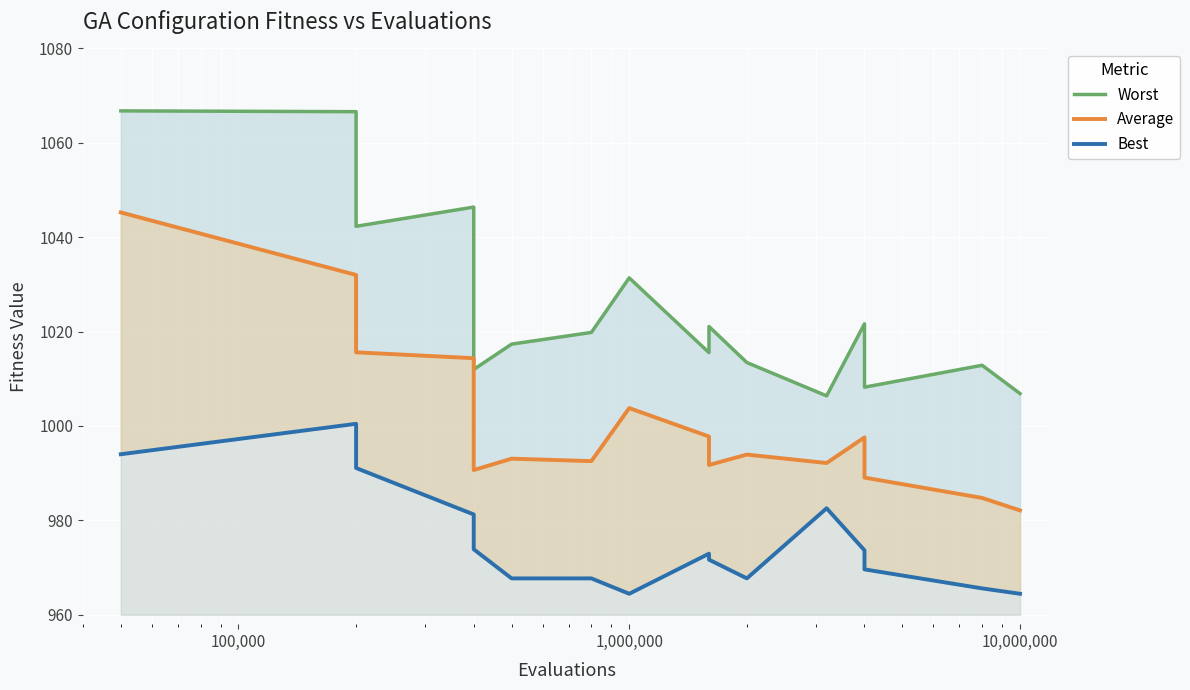

List the series in order of their peak value, highest first.

Worst, Average, Best